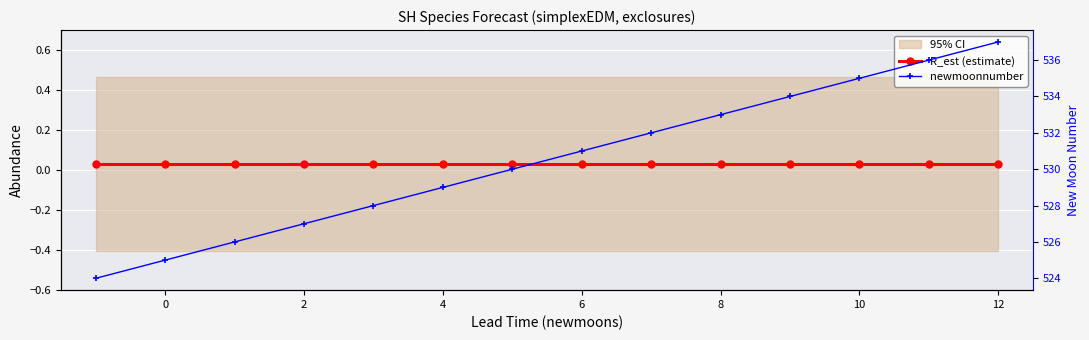

What is the highest value of the newmoonnumber series?

537.0